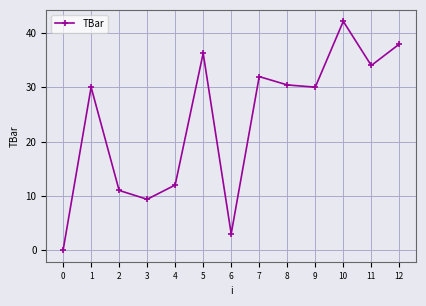

At which category does the data reach its first local peak?

1